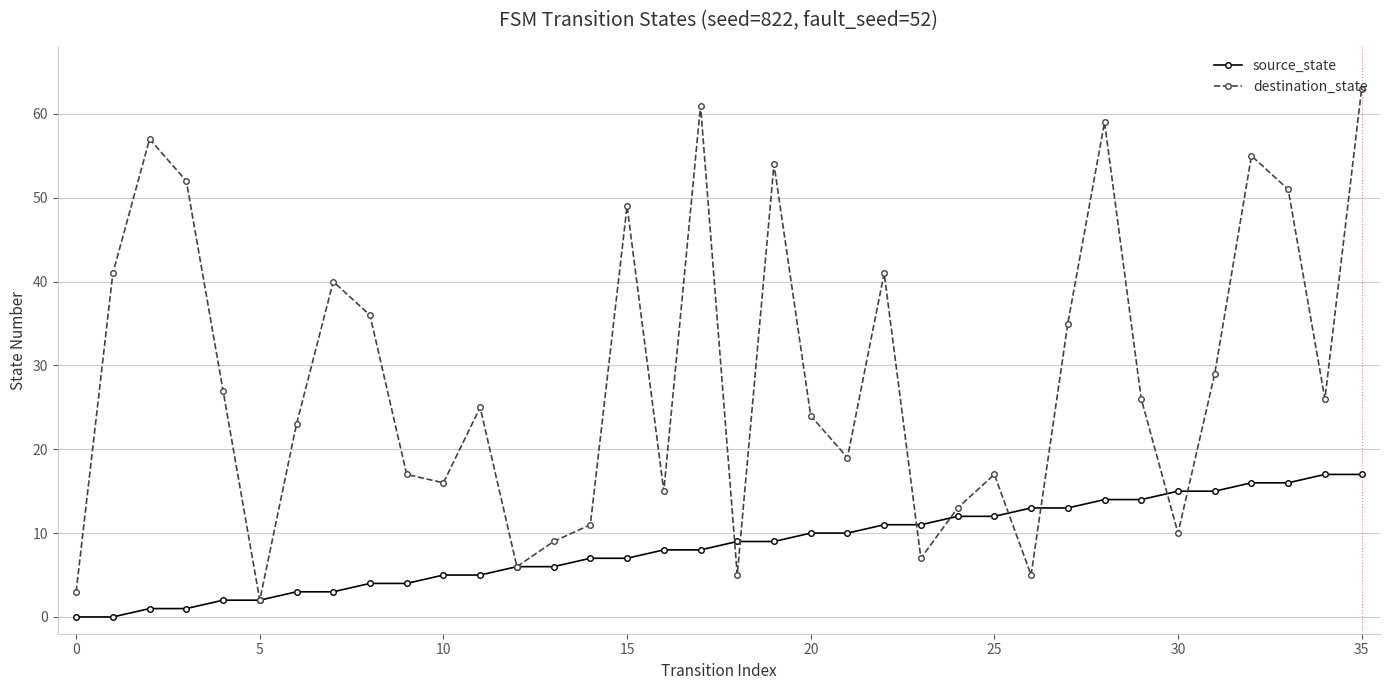

What is the value of the destination_state point at the 10th from the left?

17